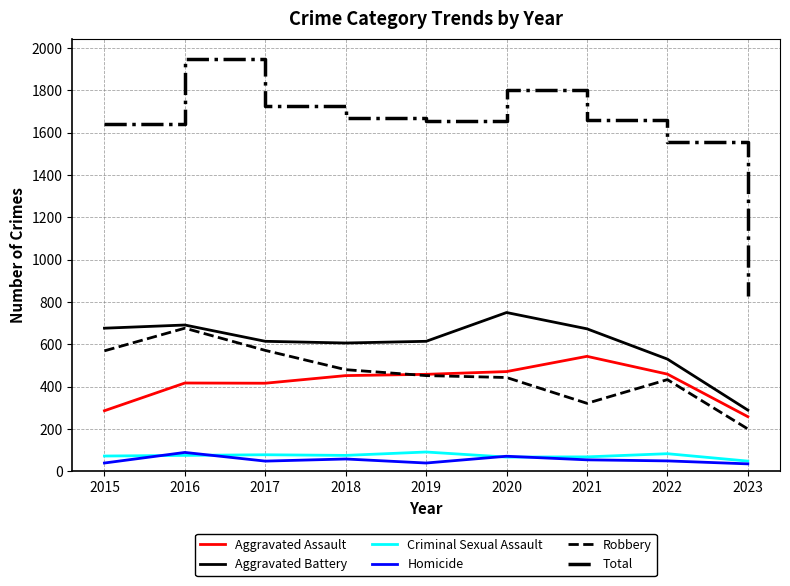

What is the sum of all Aggravated Battery values?

5443